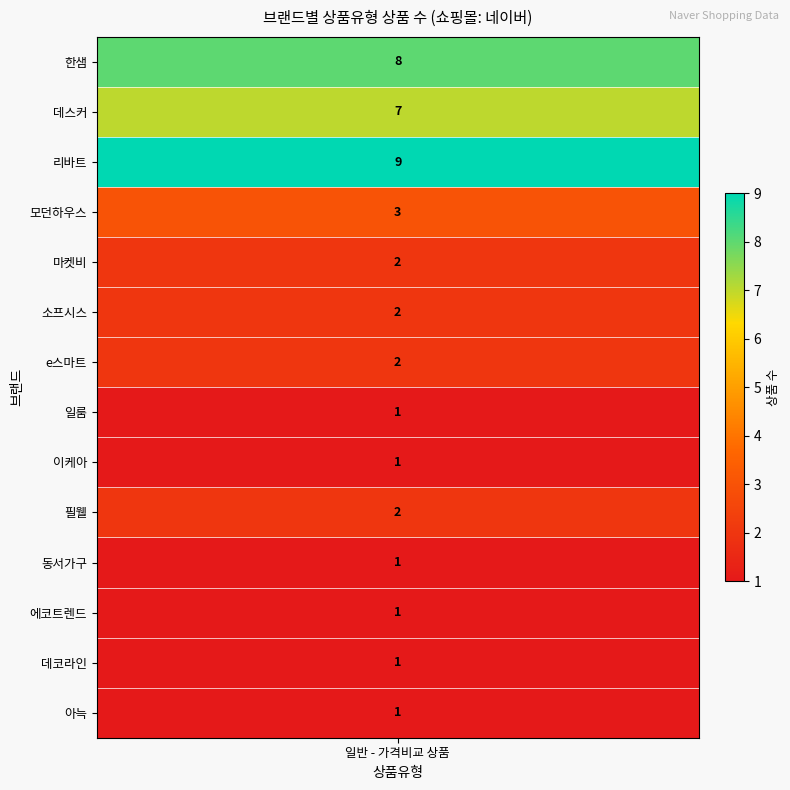

How many values are between 1 and 3?

11